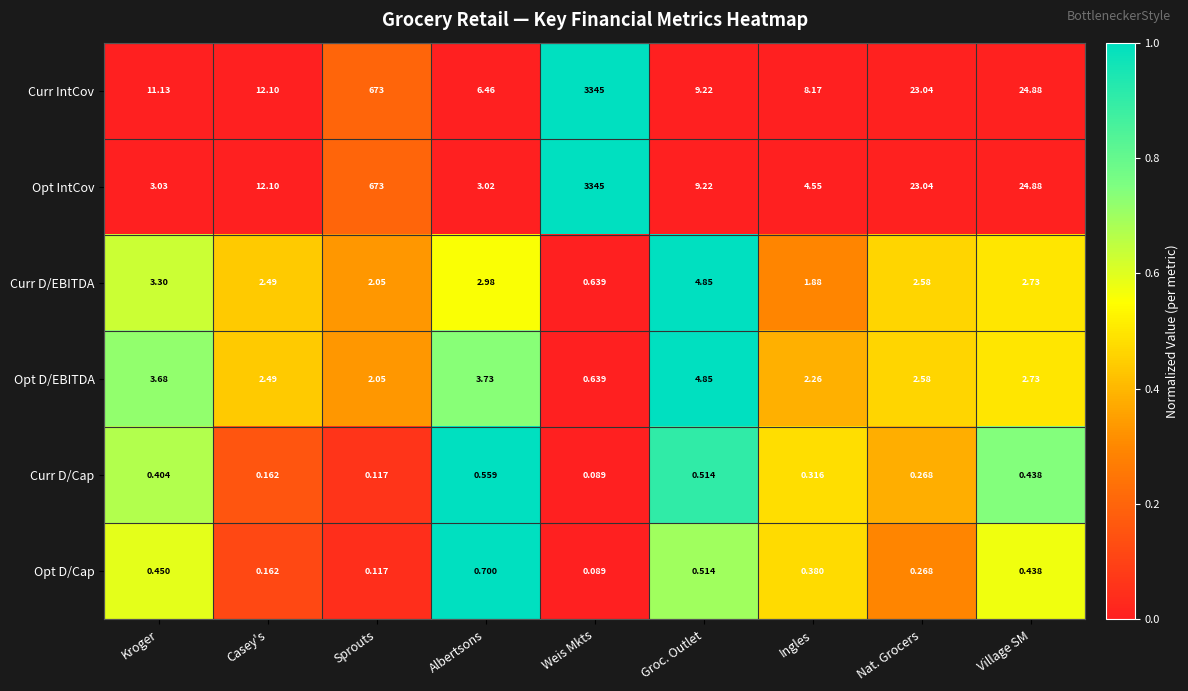

Where does the Curr IntCov series first go above 12?

Casey's